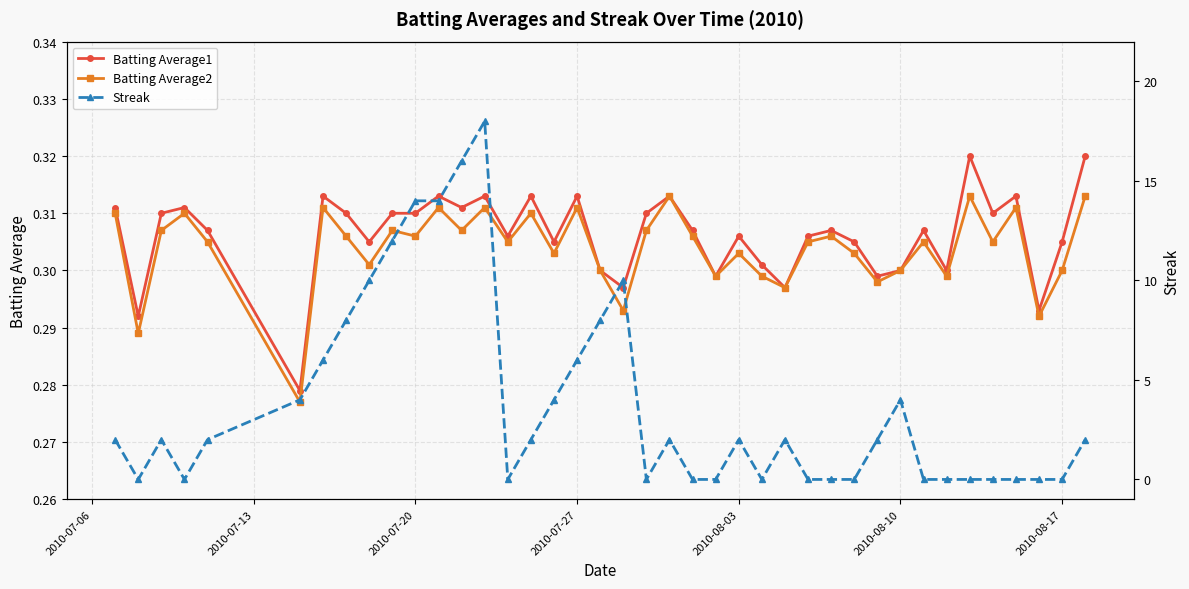

Is the value of Batting Average2 at 2010-08-17 greater than the value of Batting Average1 at 2010-08-03?

No